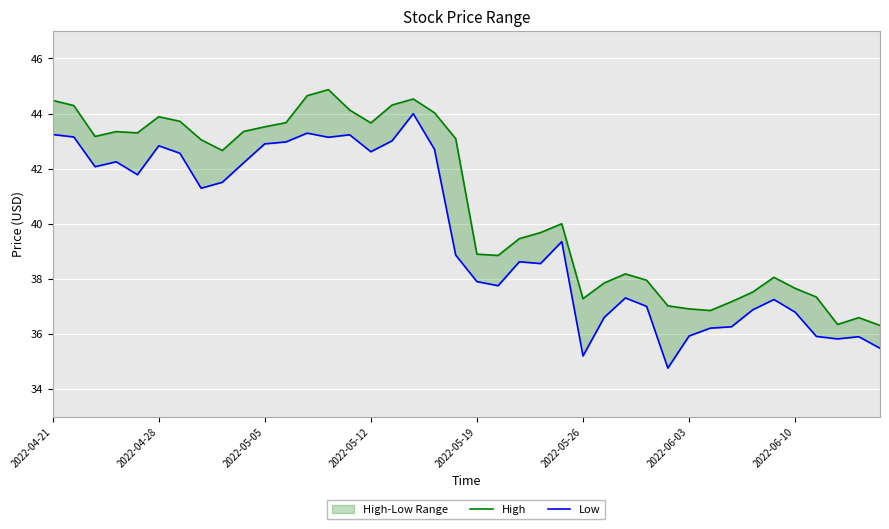

True or false: High and Low intersect in this chart.

False